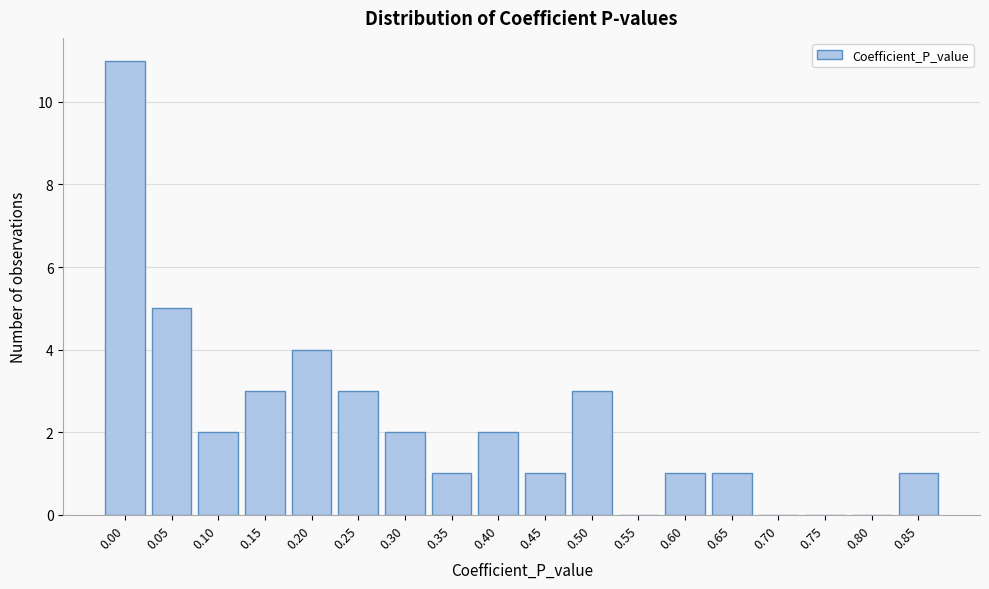

Reading left to right, list all the values displayed in this chart.

0.00=11	0.05=5	0.10=2	0.15=3	0.20=4	0.25=3	0.30=2	0.35=1	0.40=2	0.45=1	0.50=3	0.55=0	0.60=1	0.65=1	0.70=0	0.75=0	0.80=0	0.85=1